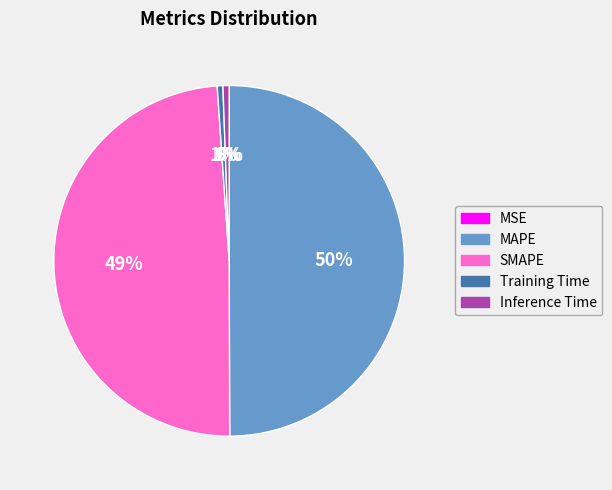

Is it true that MAPE is 50% of the pie?

True